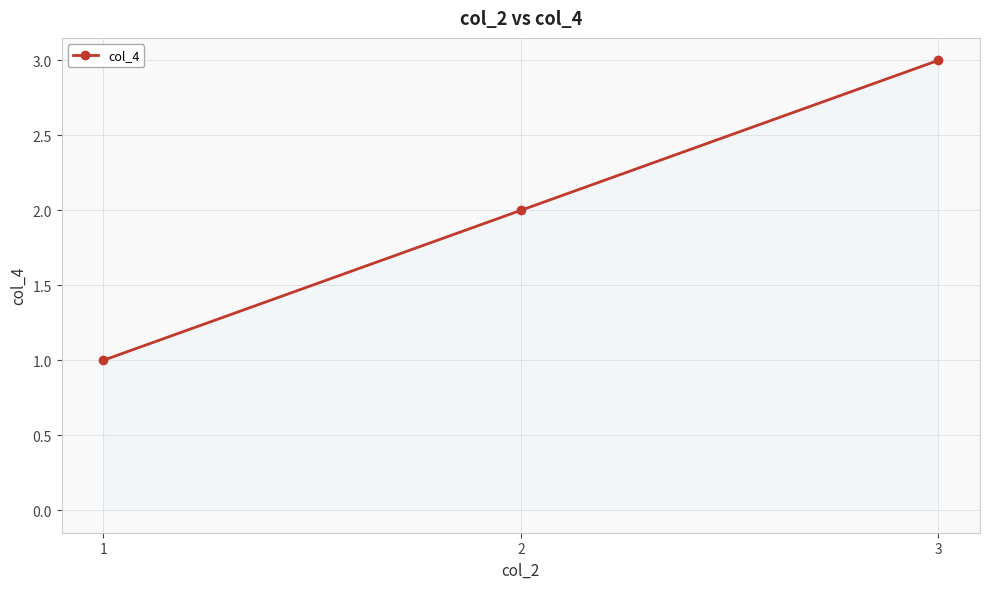

True or false: the data shows 0 at 1.

False